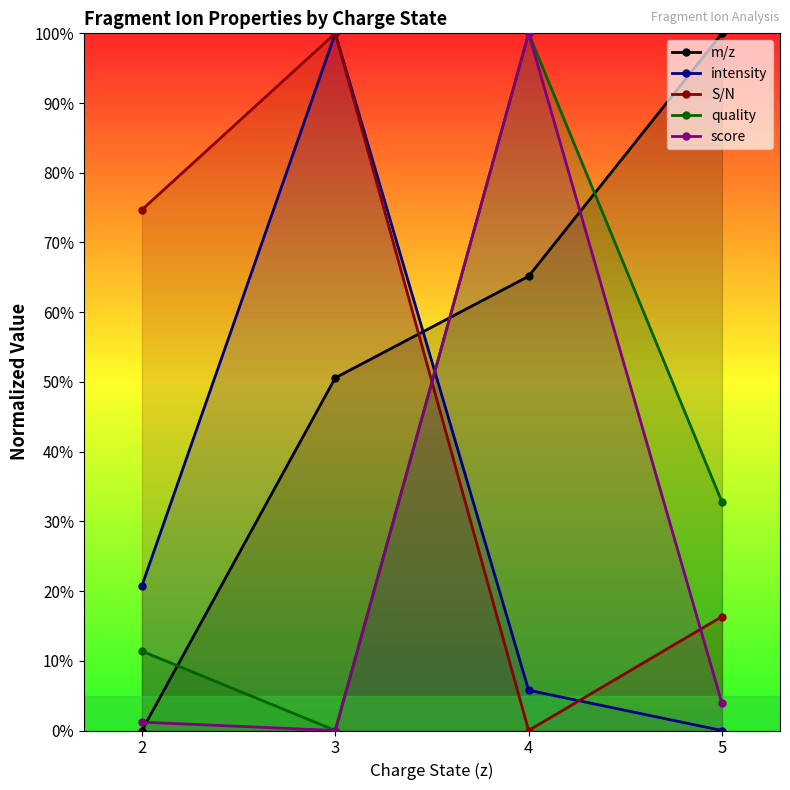

True or false: score has a value of 49.0 at 3.

False